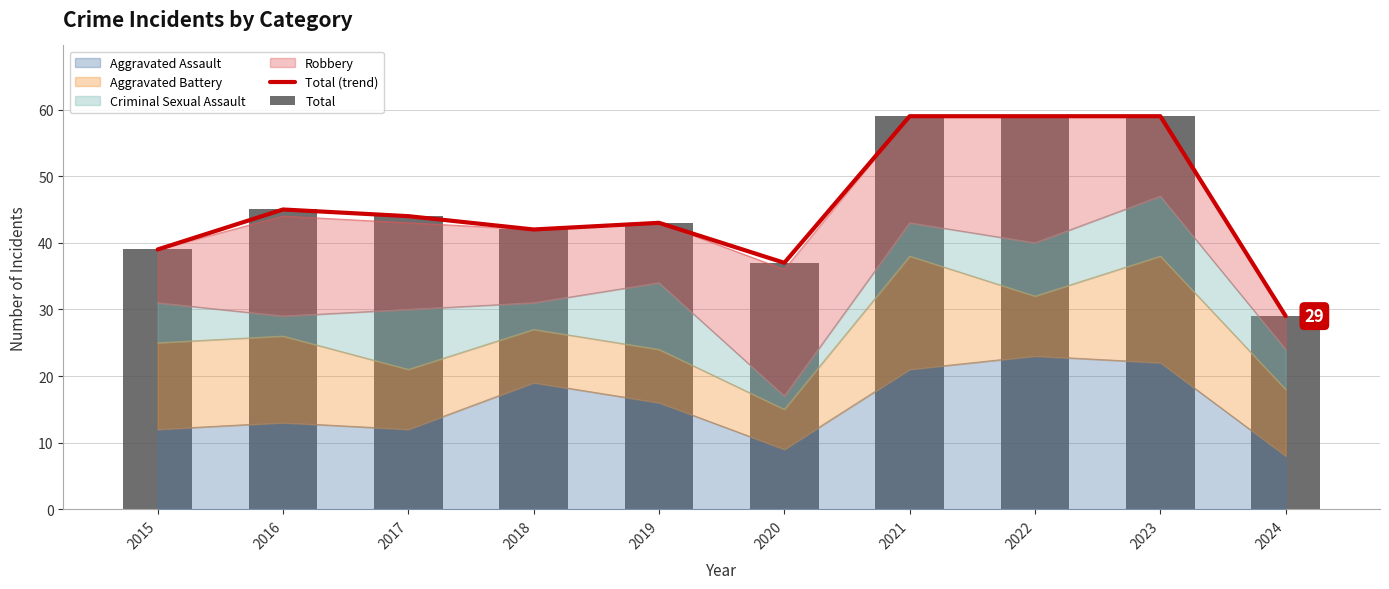

Does the chart contain any negative values?

No